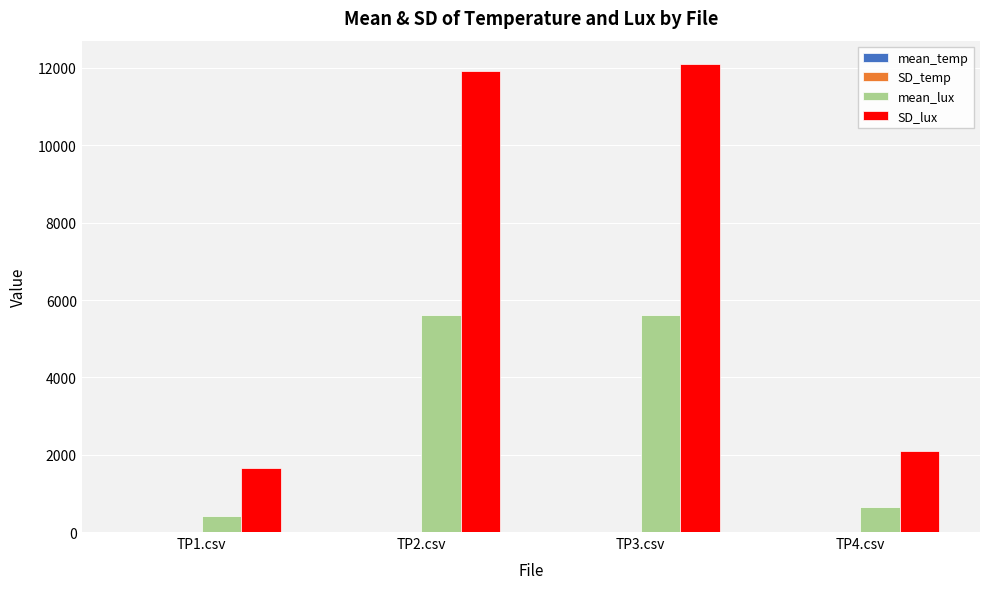

What is the maximum value for SD_lux?

12101.1